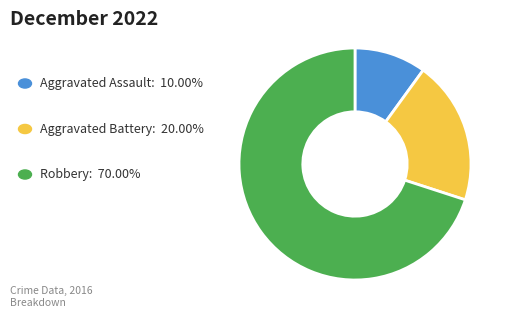

Count the number of slices in the pie.

3